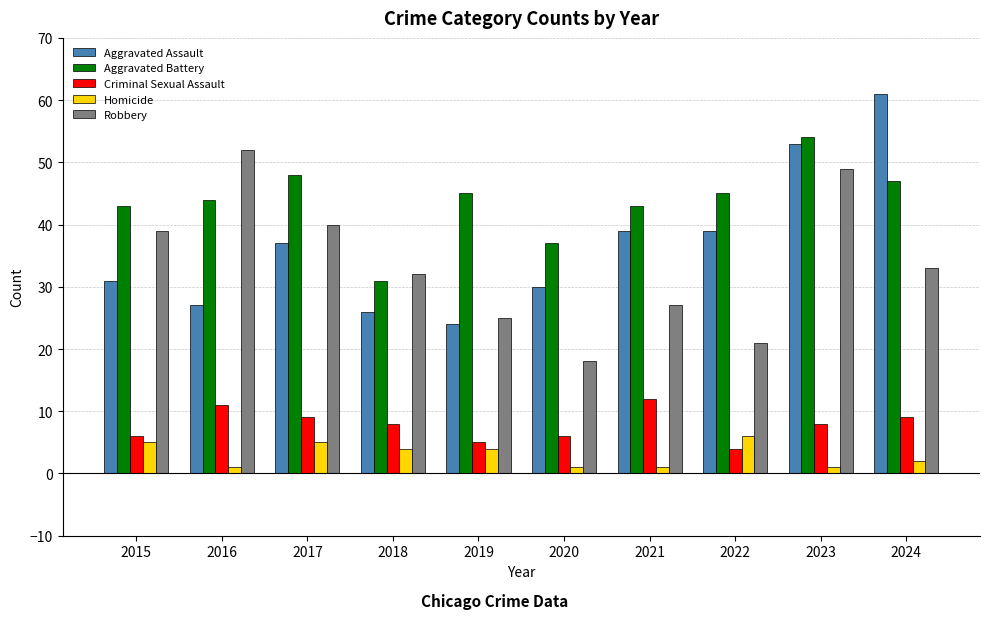

Reading left to right, list all the values displayed in this chart.

Aggravated Assault: 2015=31	2016=27	2017=37	2018=26	2019=24	2020=30	2021=39	2022=39	2023=53	2024=61
Aggravated Battery: 2015=43	2016=44	2017=48	2018=31	2019=45	2020=37	2021=43	2022=45	2023=54	2024=47
Criminal Sexual Assault: 2015=6	2016=11	2017=9	2018=8	2019=5	2020=6	2021=12	2022=4	2023=8	2024=9
Homicide: 2015=5	2016=1	2017=5	2018=4	2019=4	2020=1	2021=1	2022=6	2023=1	2024=2
Robbery: 2015=39	2016=52	2017=40	2018=32	2019=25	2020=18	2021=27	2022=21	2023=49	2024=33